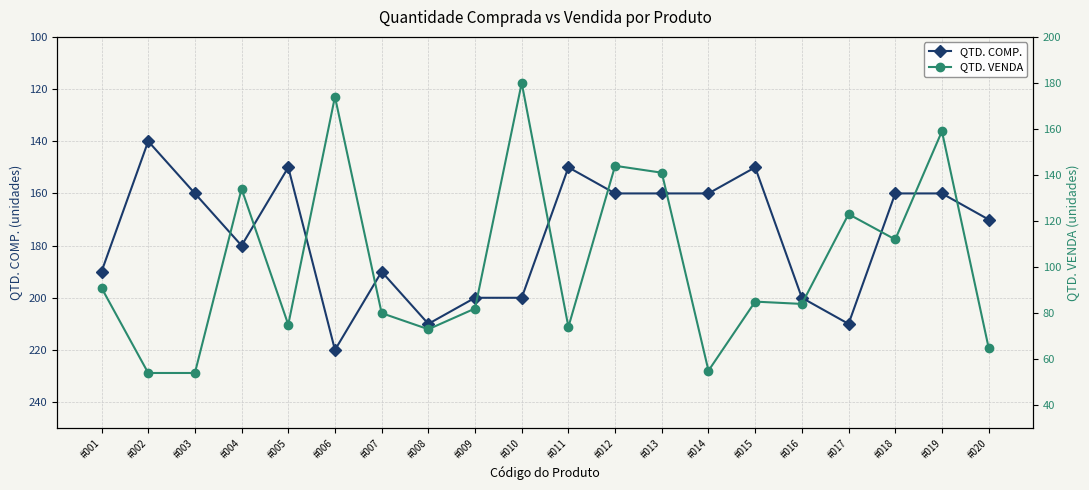

True or false: QTD. VENDA and QTD. COMP. intersect in this chart.

False